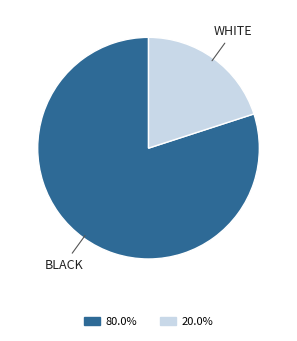

Which category has the smallest portion of the pie?

WHITE